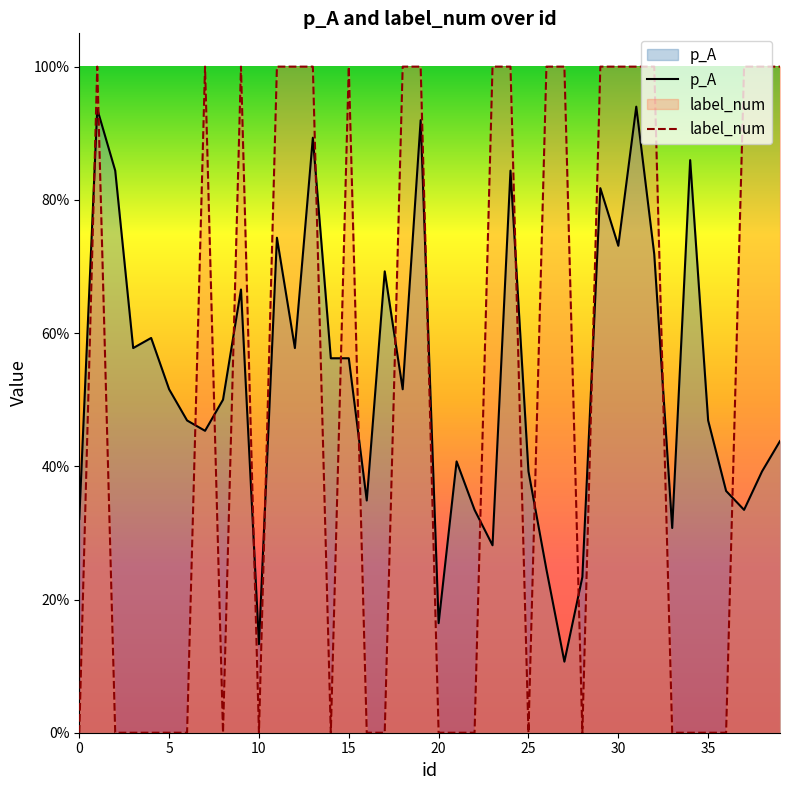

Which series changed the most between 19 and 23?

p_A